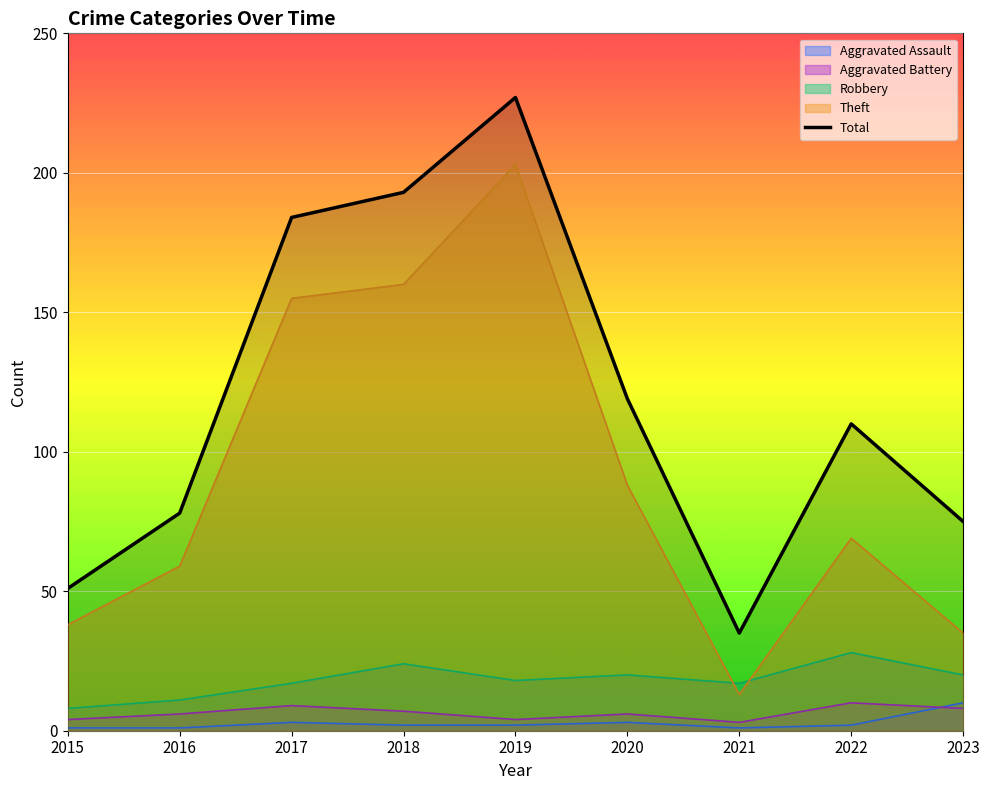

What is the value of the 3rd point from the left?

184